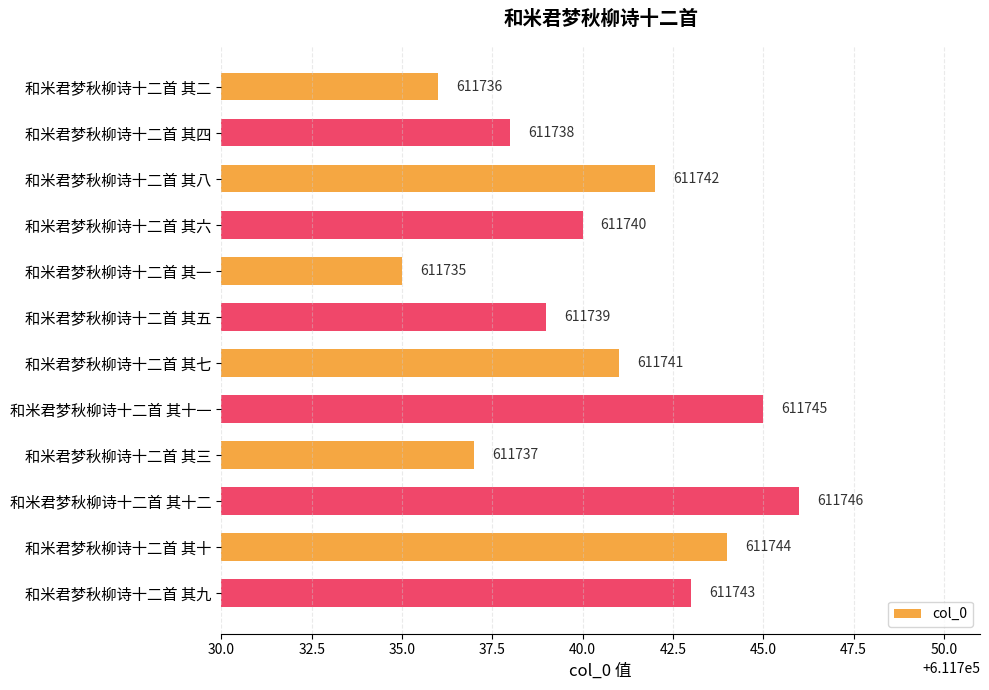

How many bars are there in total?

12